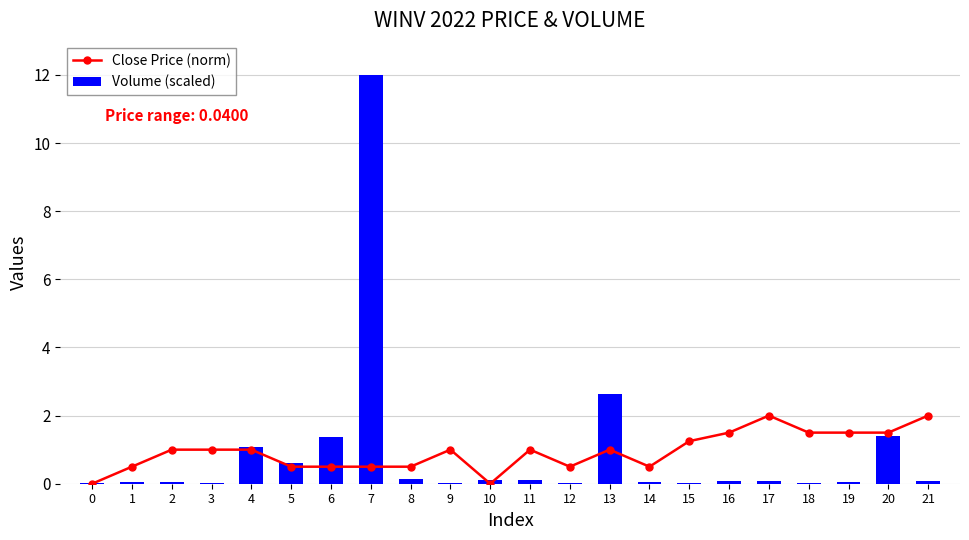

What is the difference between the highest and lowest values at 3?

1.0